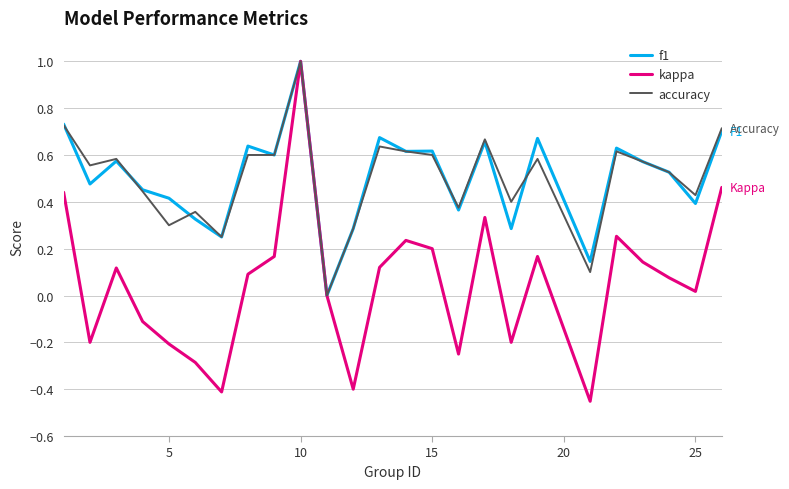

Which series has the widest spread of values?

kappa